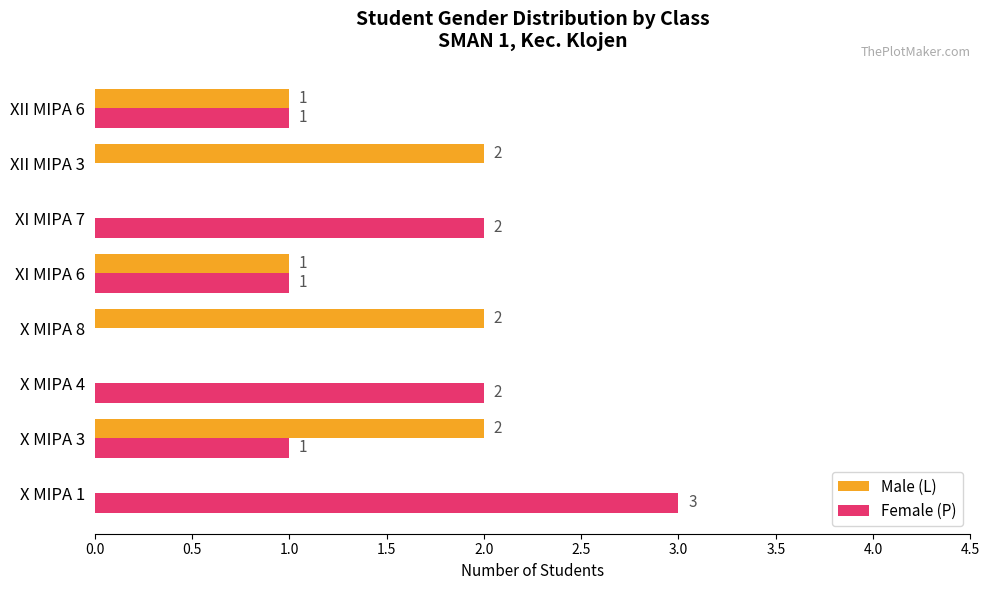

What is the sum of all Male (L) values?

8